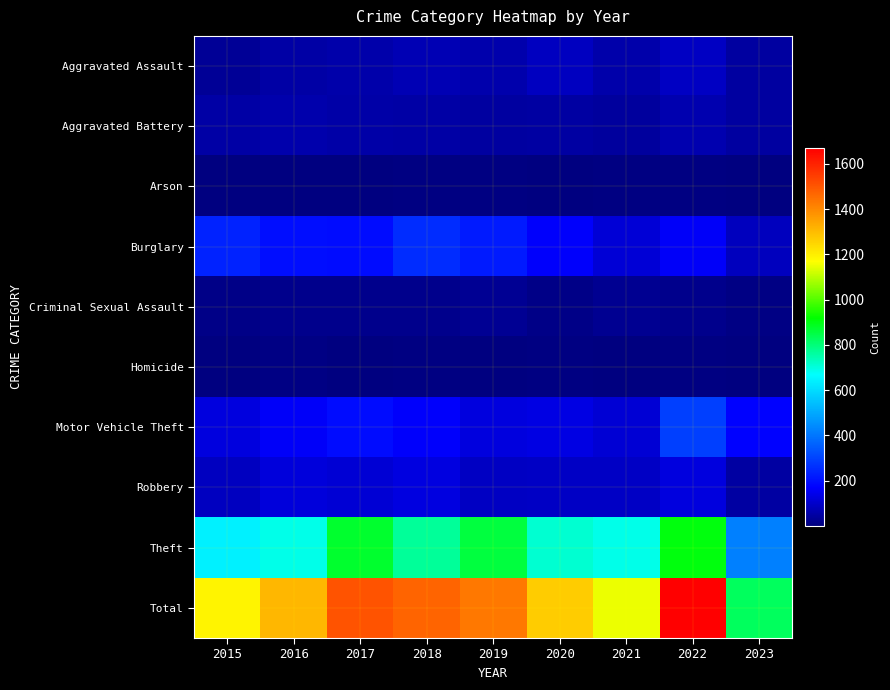

What is the greatest value displayed?

1669